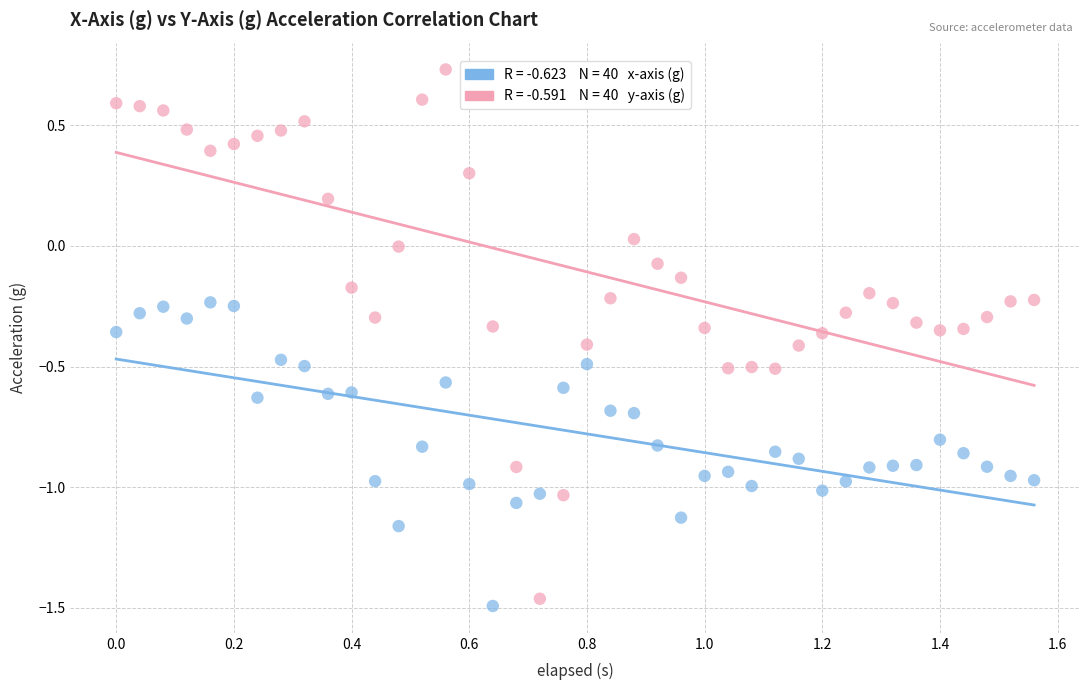

Across all data points, what is the range of Y values (max minus min)?

2.2